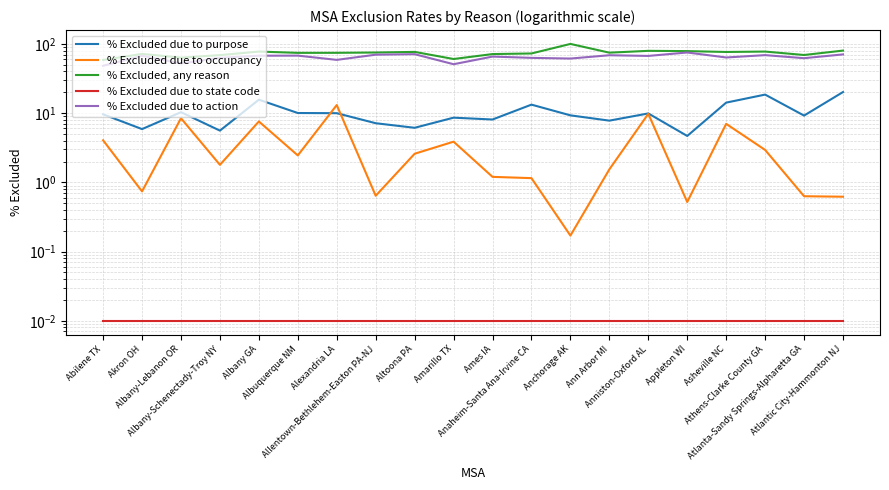

What is the difference between the second highest and minimum values in the % Excluded due to occupancy series?

9.6